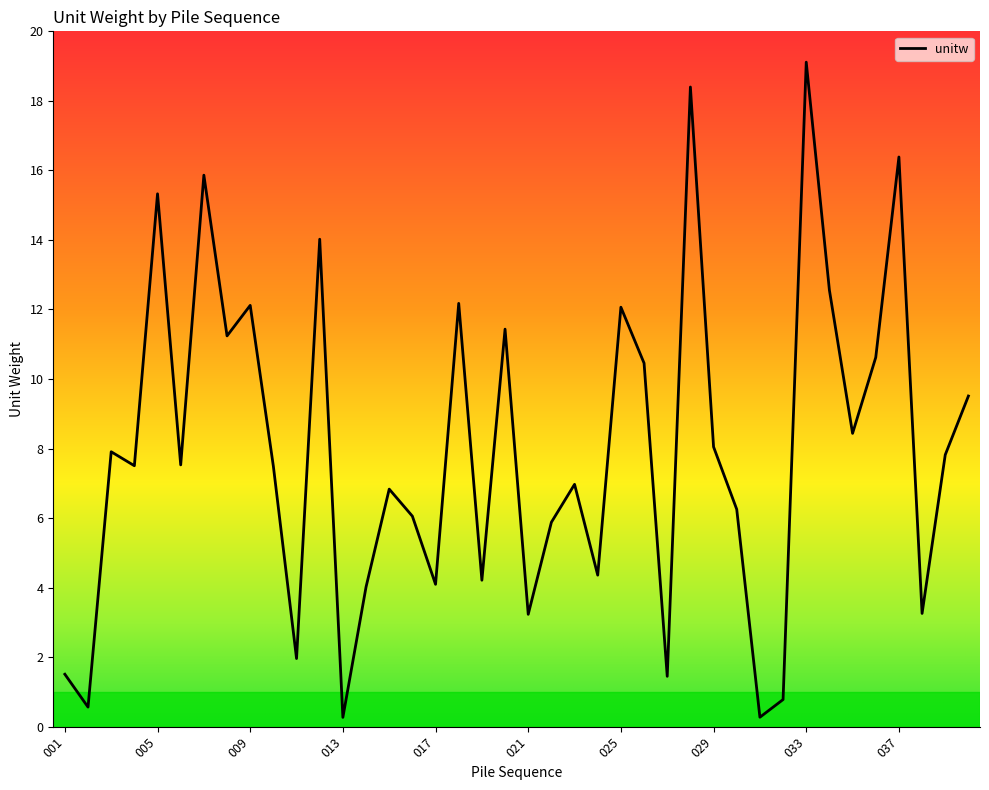

What is the difference between the maximum and minimum values?

18.8